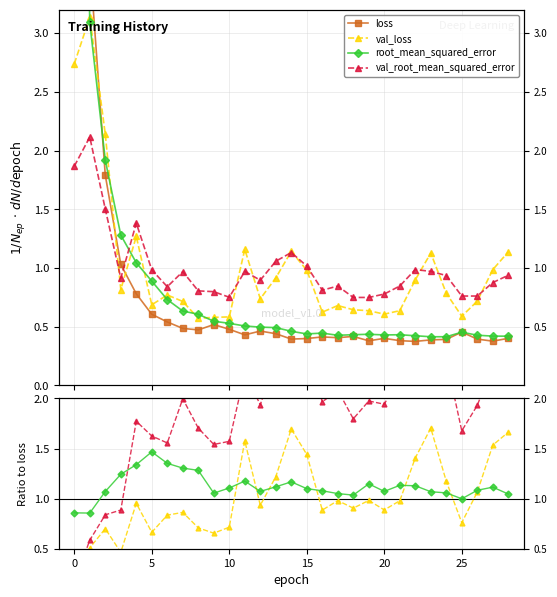

Between 23 and 6, which is larger?

6